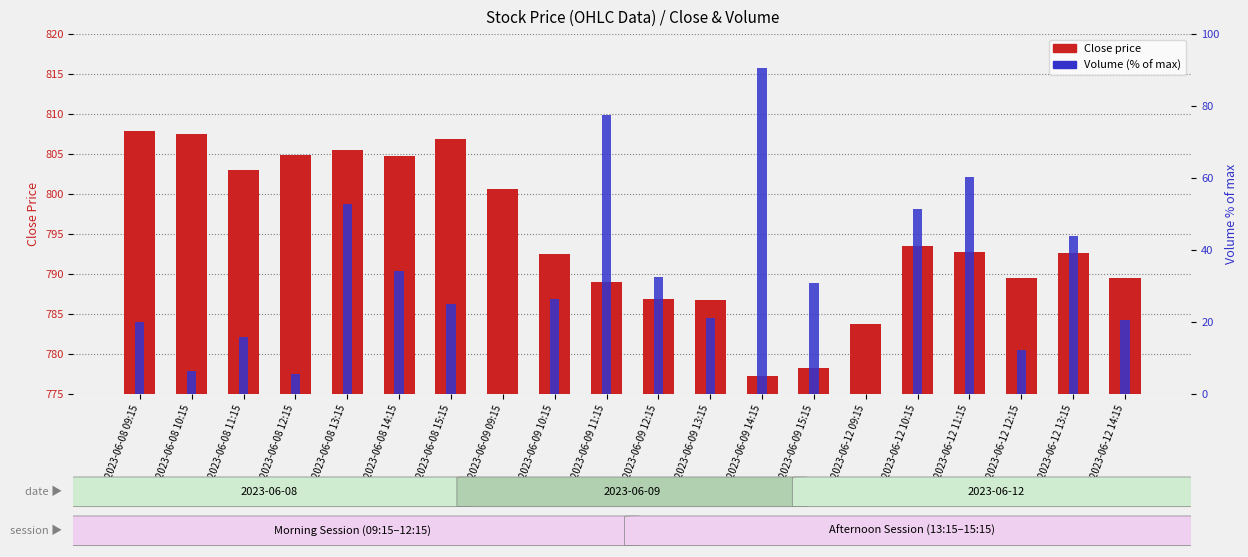

Does the chart contain stacked bars?

No